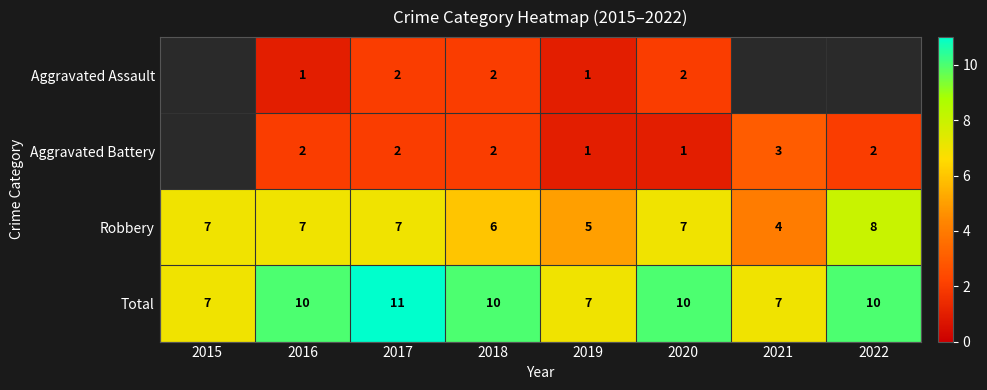

At which category is the sum across all series the highest?

2017